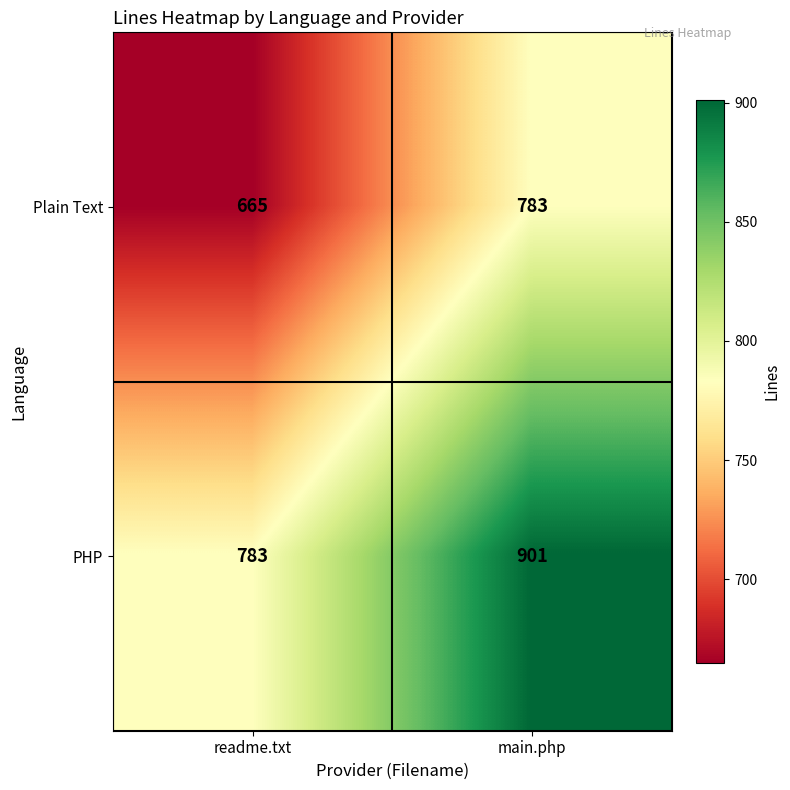

Is it true that Plain Text equals 1344 at main.php?

False